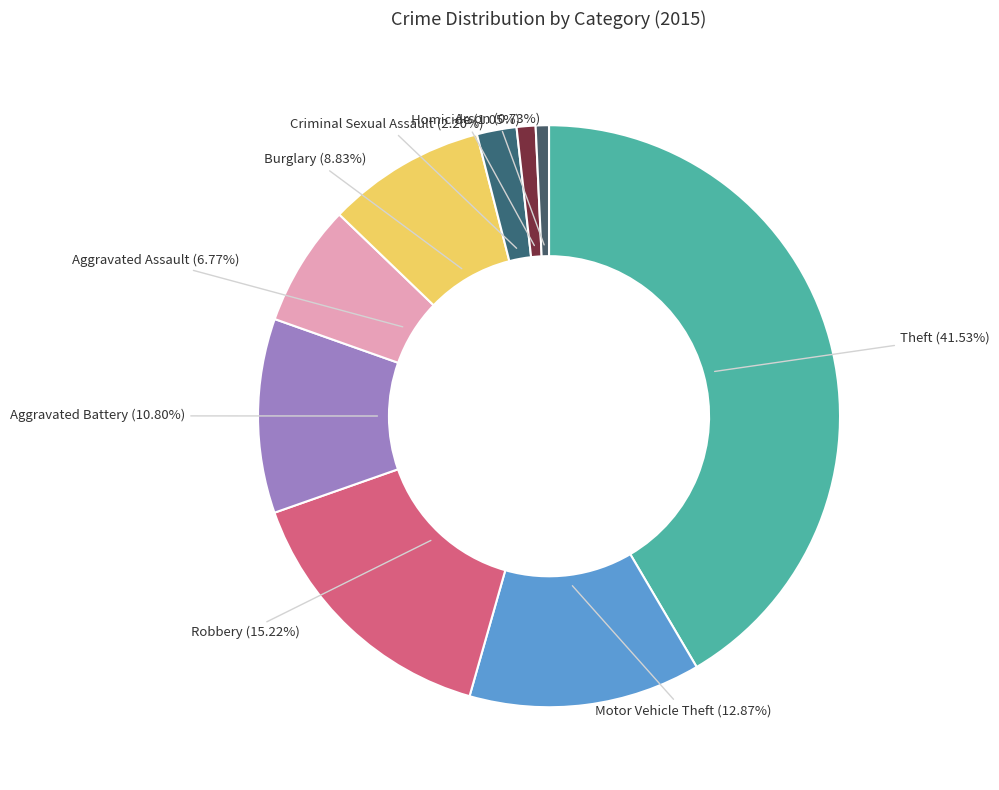

How many slices are in this pie chart?

9